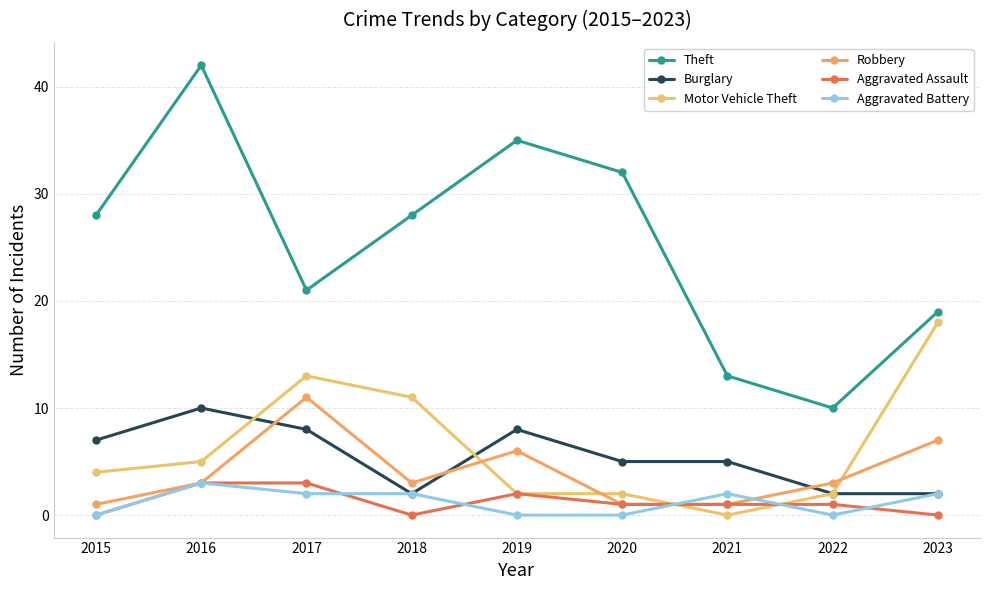

True or false: Robbery has a value of 9 at 2019.

False